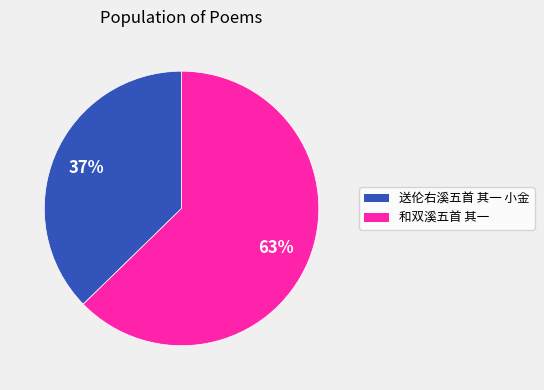

Between 送伦右溪五首 其一 小金 and 和双溪五首 其一, which is larger?

和双溪五首 其一